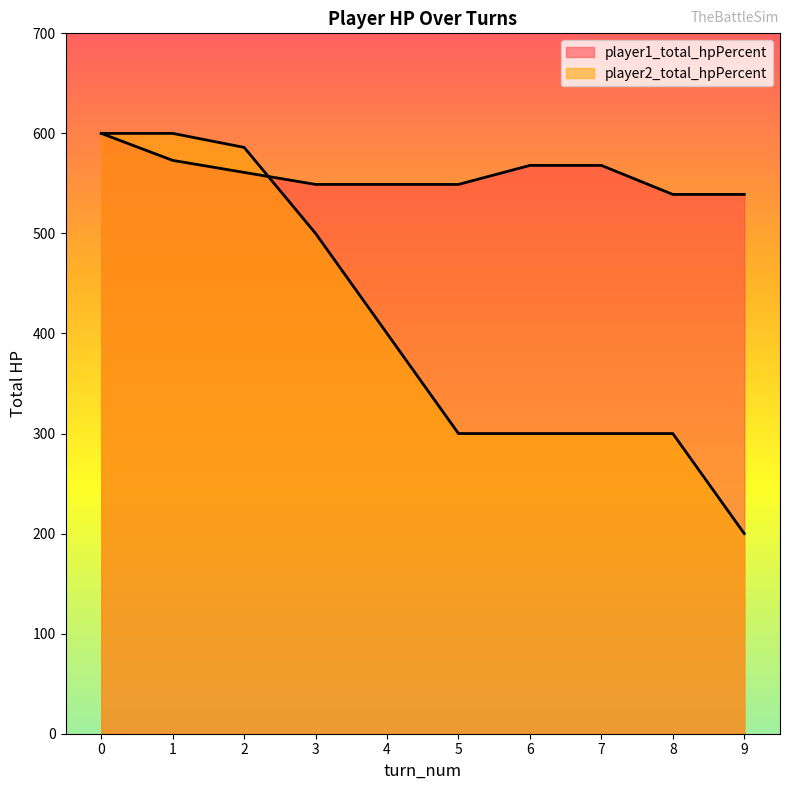

True or false: player1_total_hpPercent has a value of 568 at 7.

True